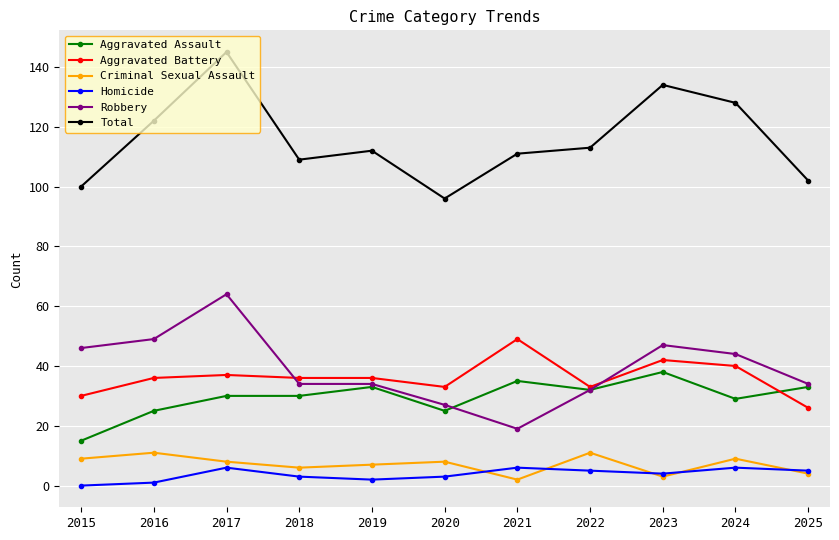

Rank the series by their maximum value, from highest to lowest.

Total, Robbery, Aggravated Battery, Aggravated Assault, Criminal Sexual Assault, Homicide